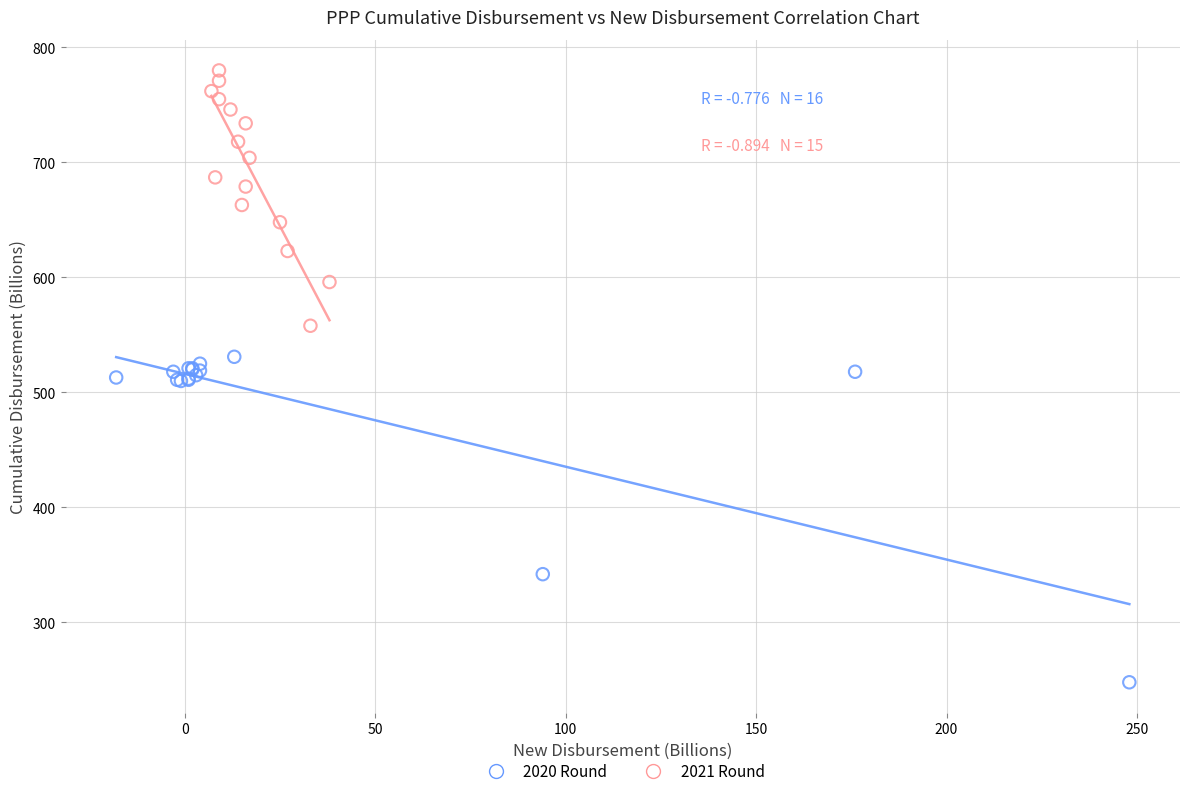

Which series reaches the maximum Y coordinate?

2021 Round